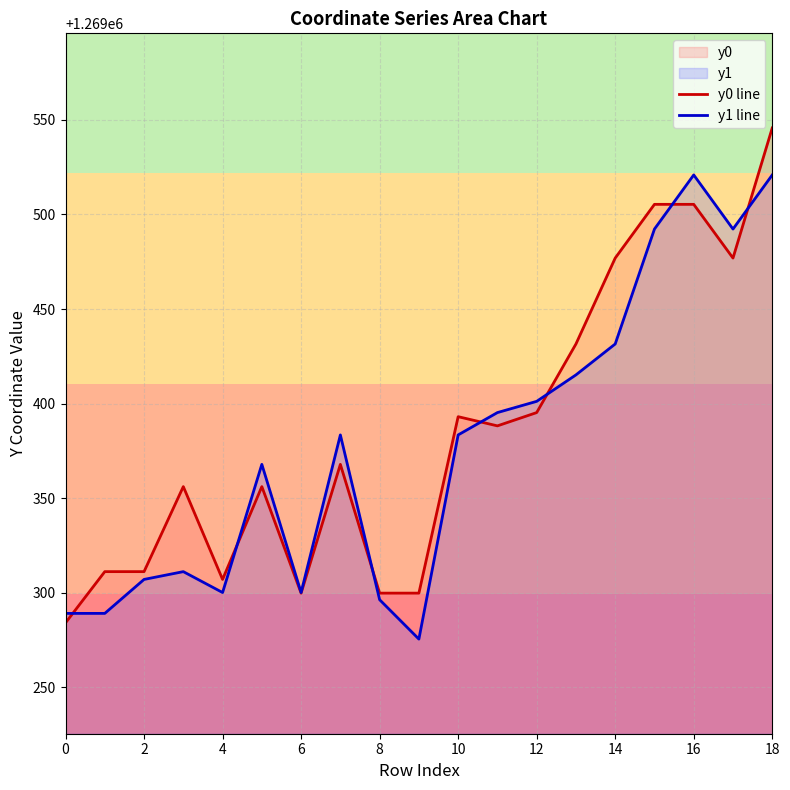

Is it true that y0 line equals 1269307.1 at 4?

True